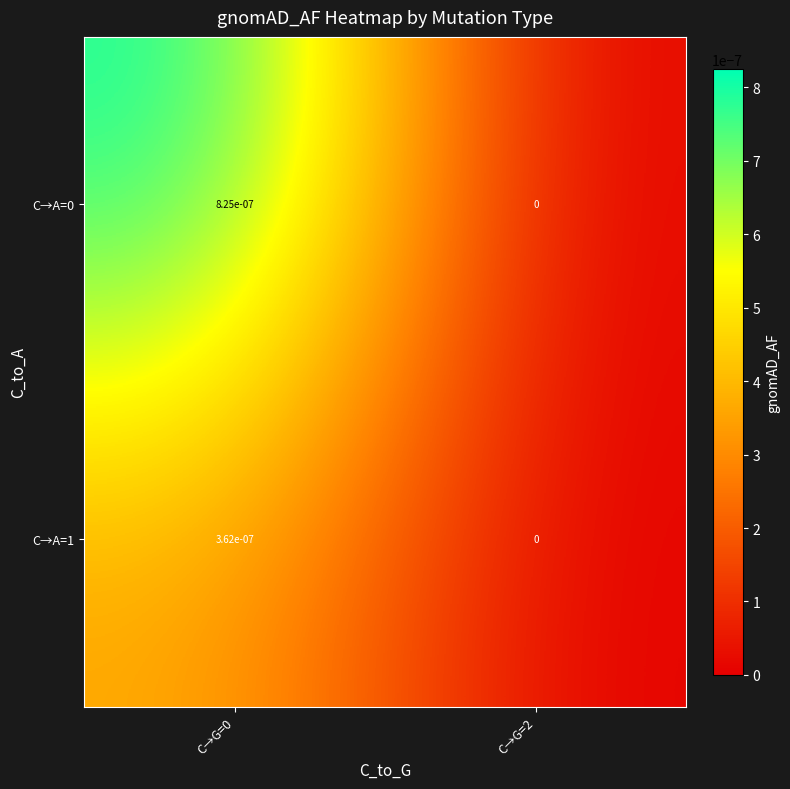

The C→A=0 series shows 0.0 at C→G=0. True or false?

True